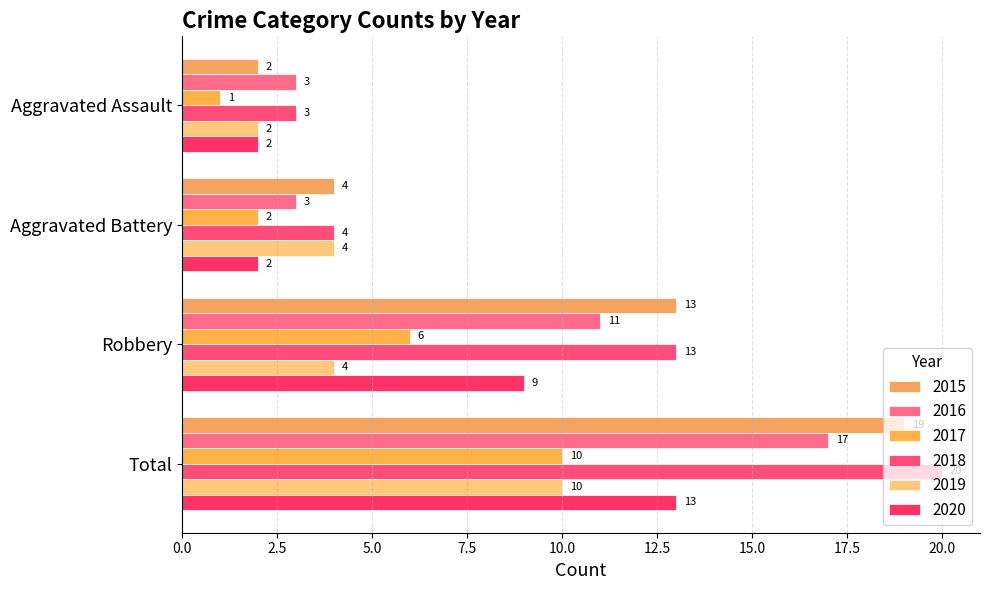

What position from the right is Total?

1